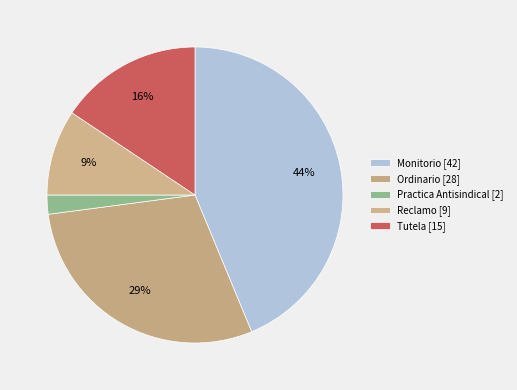

Rank the categories by value from lowest to highest.

Practica Antisindical, Reclamo, Tutela, Ordinario, Monitorio